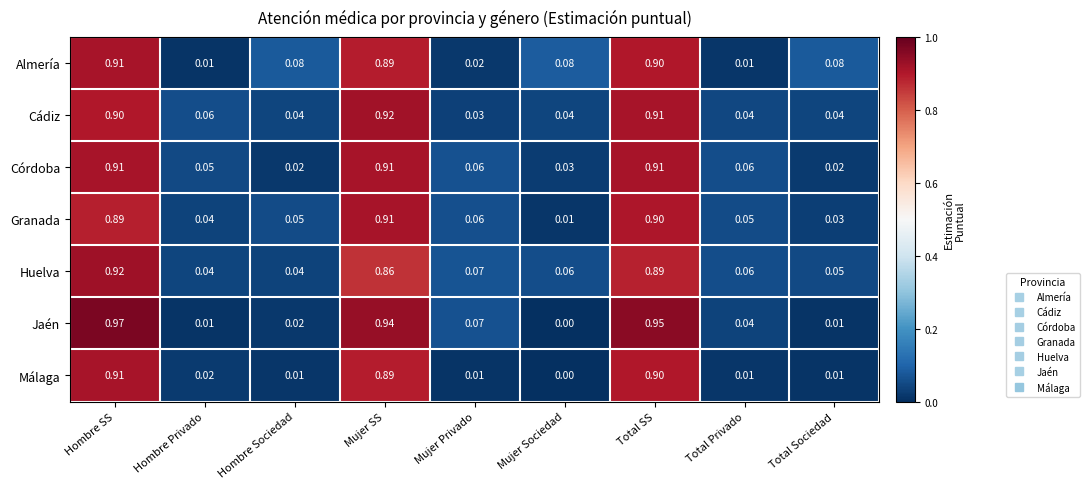

Between Hombre Privado and Total Sociedad, which series saw the biggest shift?

Almería